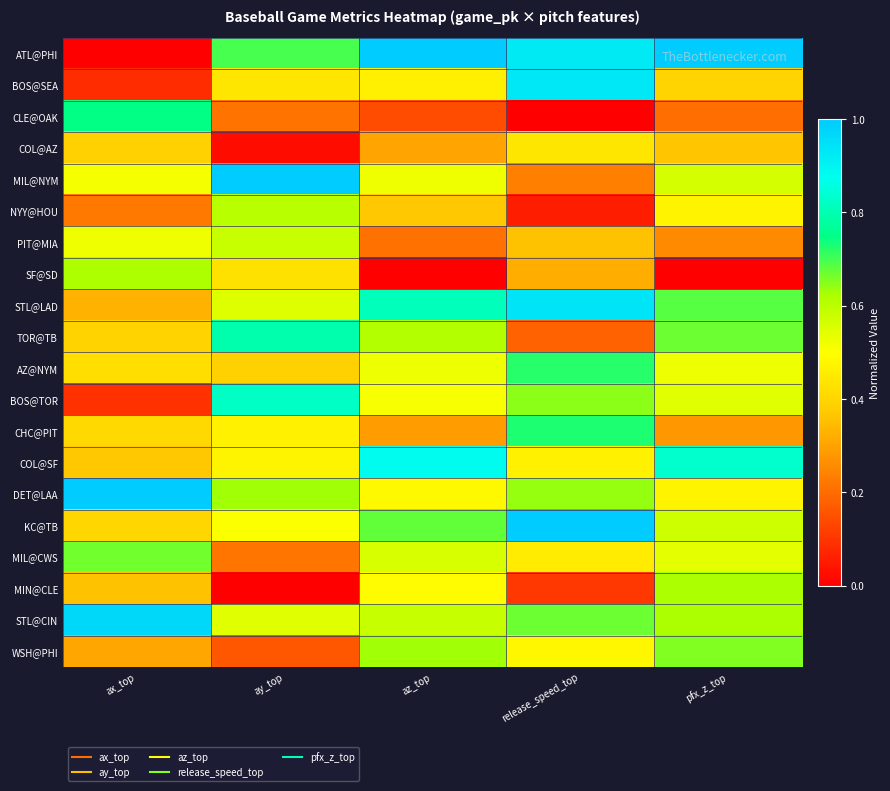

Between pfx_z_top and ay_top, which is larger?

pfx_z_top